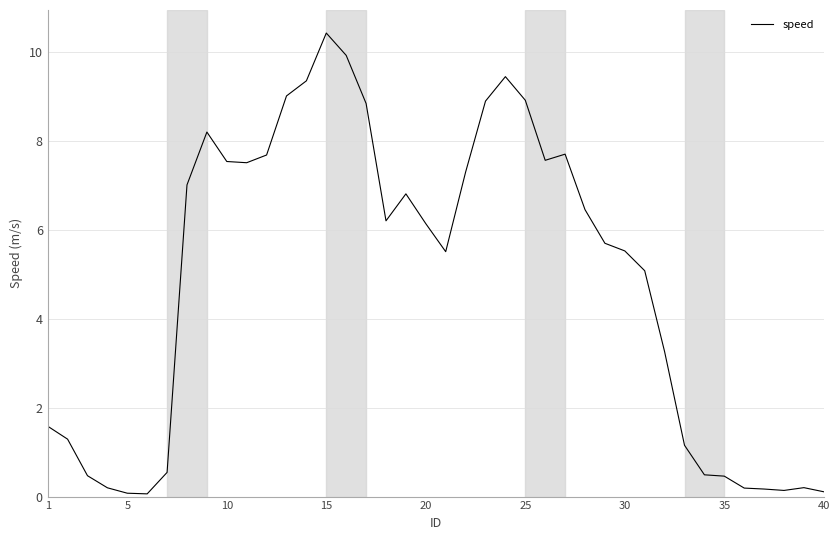

What is the difference between the maximum and minimum values?

10.4